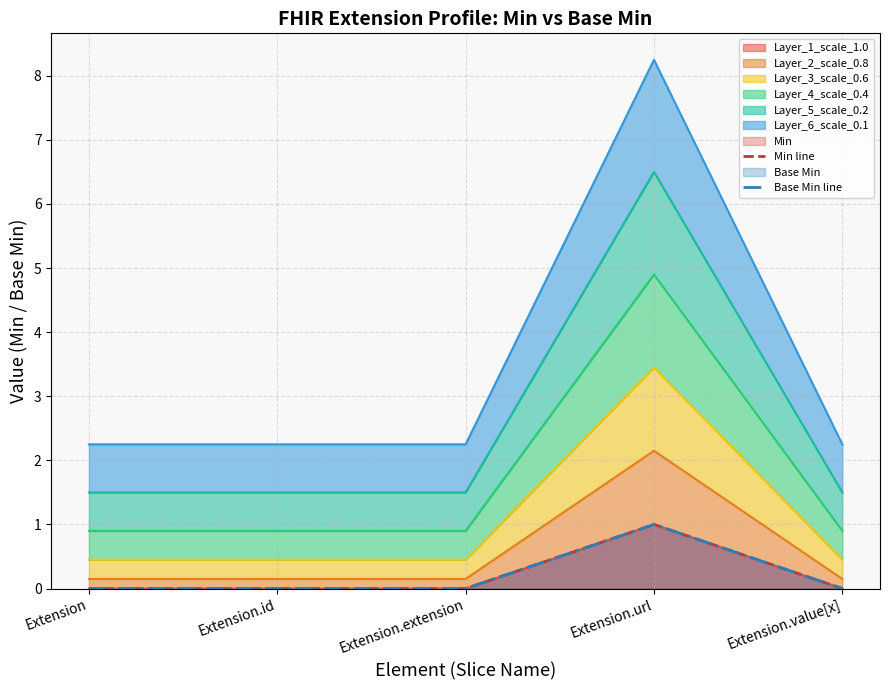

At which label is Min line closest to 0?

Extension